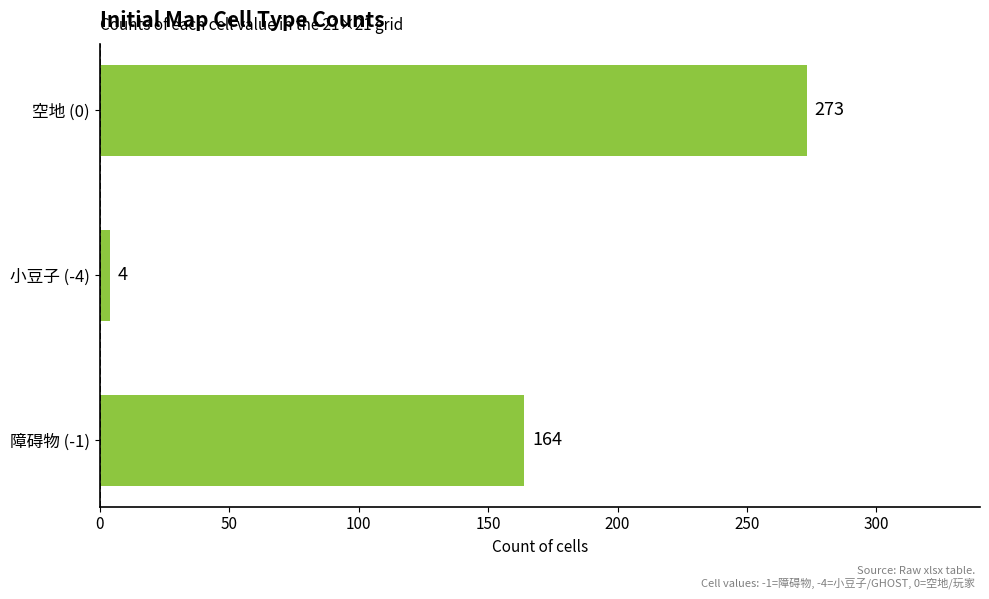

Reading top to bottom, list all the values displayed in this chart.

273	4	164